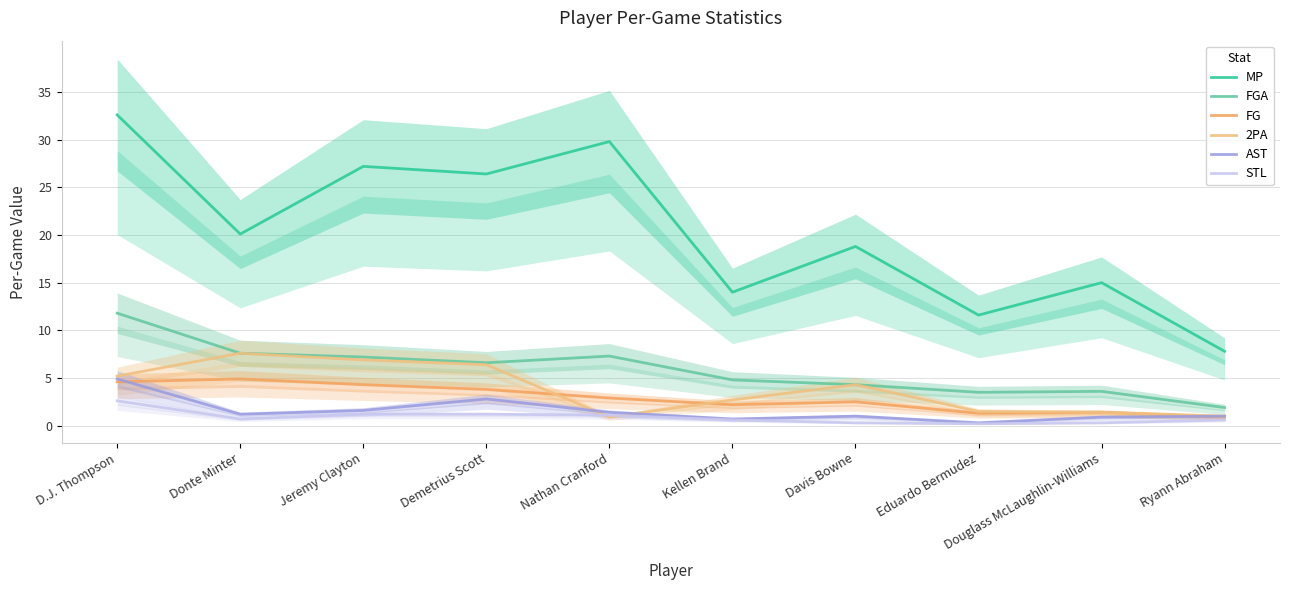

List the labels in order of FG value, largest first.

Donte Minter, D.J. Thompson, Jeremy Clayton, Demetrius Scott, Nathan Cranford, Davis Bowne, Kellen Brand, Douglass McLaughlin-Williams, Eduardo Bermudez, Ryann Abraham